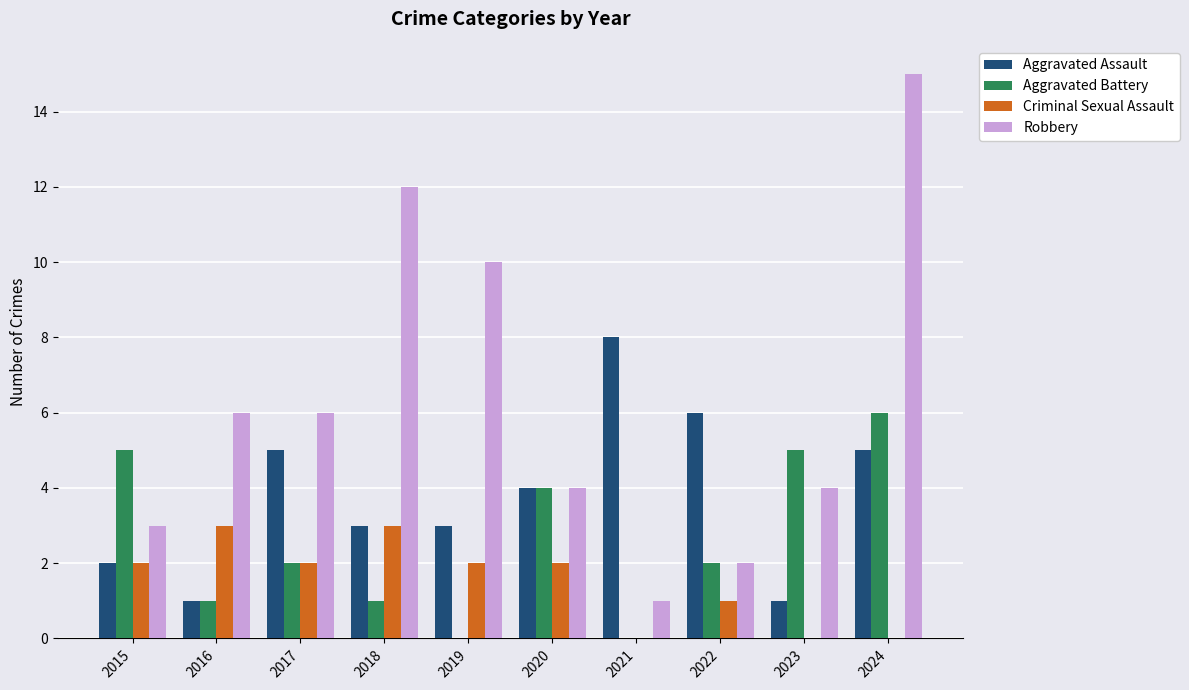

Reading right to left, extract all data points from this chart.

Aggravated Assault: 5	1	6	8	4	3	3	5	1	2
Aggravated Battery: 6	5	2	0	4	0	1	2	1	5
Criminal Sexual Assault: 0	0	1	0	2	2	3	2	3	2
Robbery: 15	4	2	1	4	10	12	6	6	3